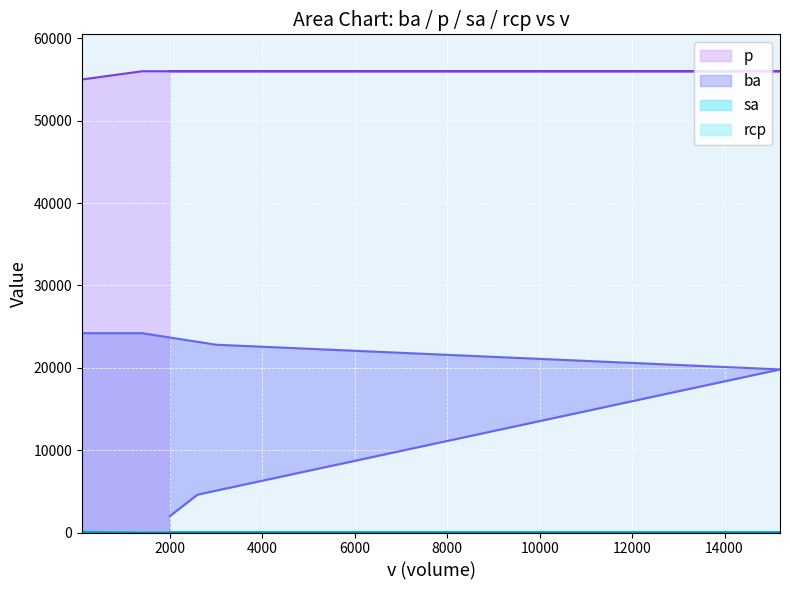

Is it true that p equals 56000 at 3000?

True